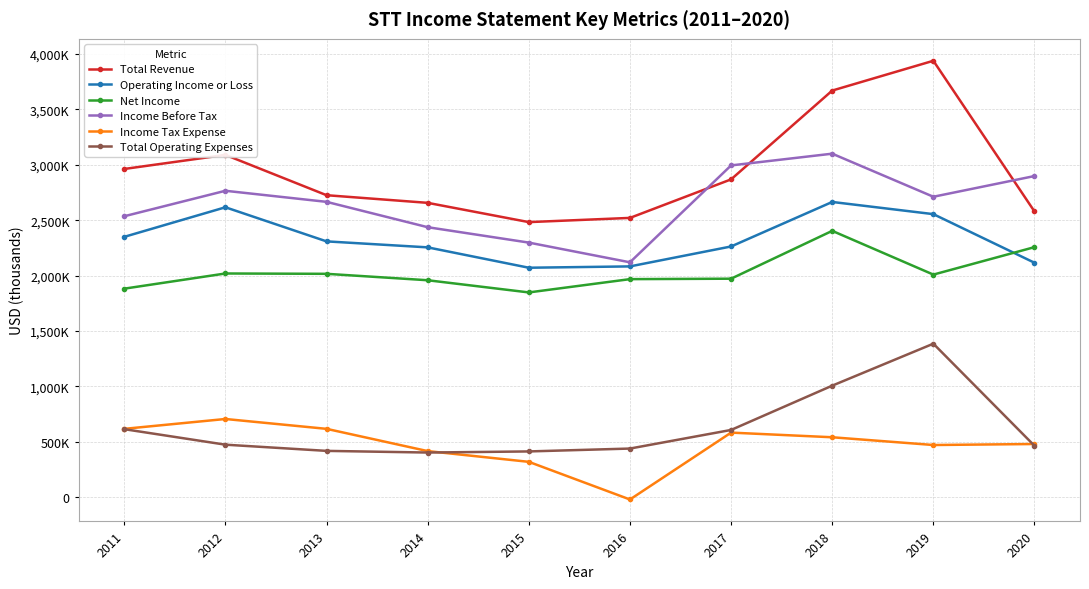

What are all the series names shown in the legend?

Total Revenue, Operating Income or Loss, Net Income, Income Before Tax, Income Tax Expense, Total Operating Expenses